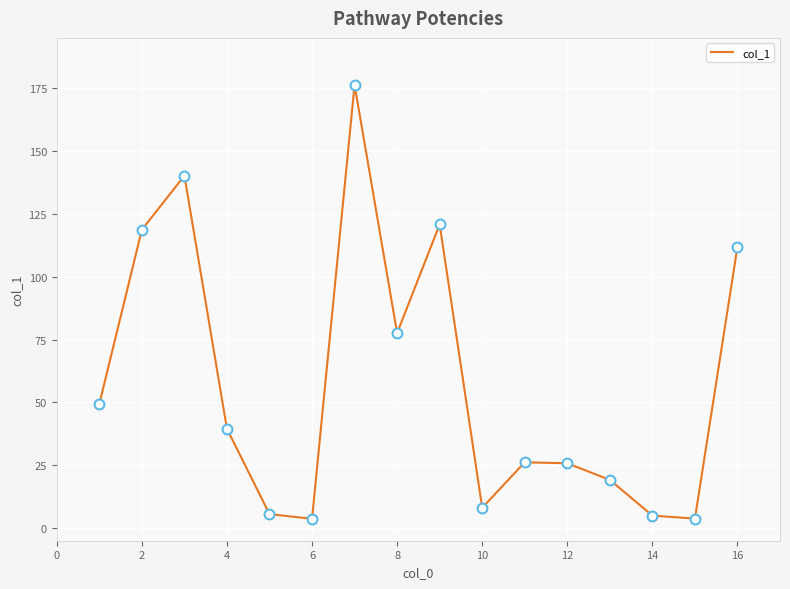

What is the maximum value shown in the chart?

176.3